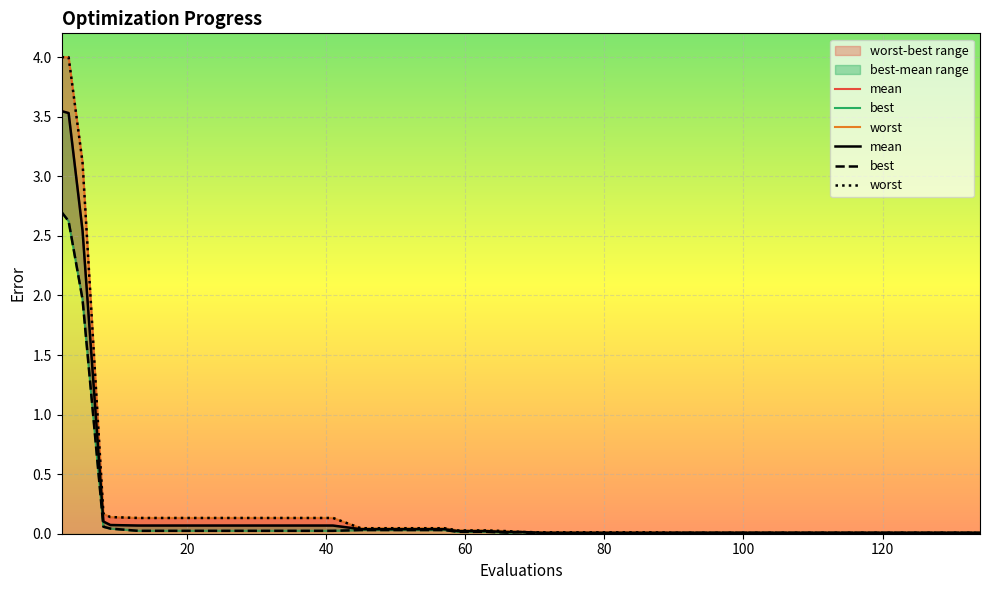

At which label does best reach its peak?

2